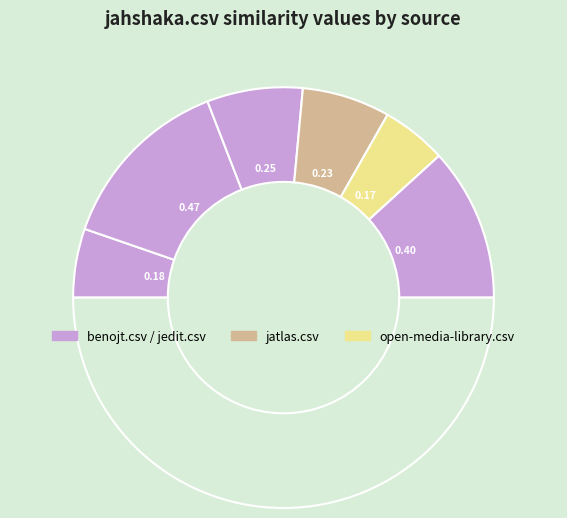

Is there a majority slice in this chart?

No